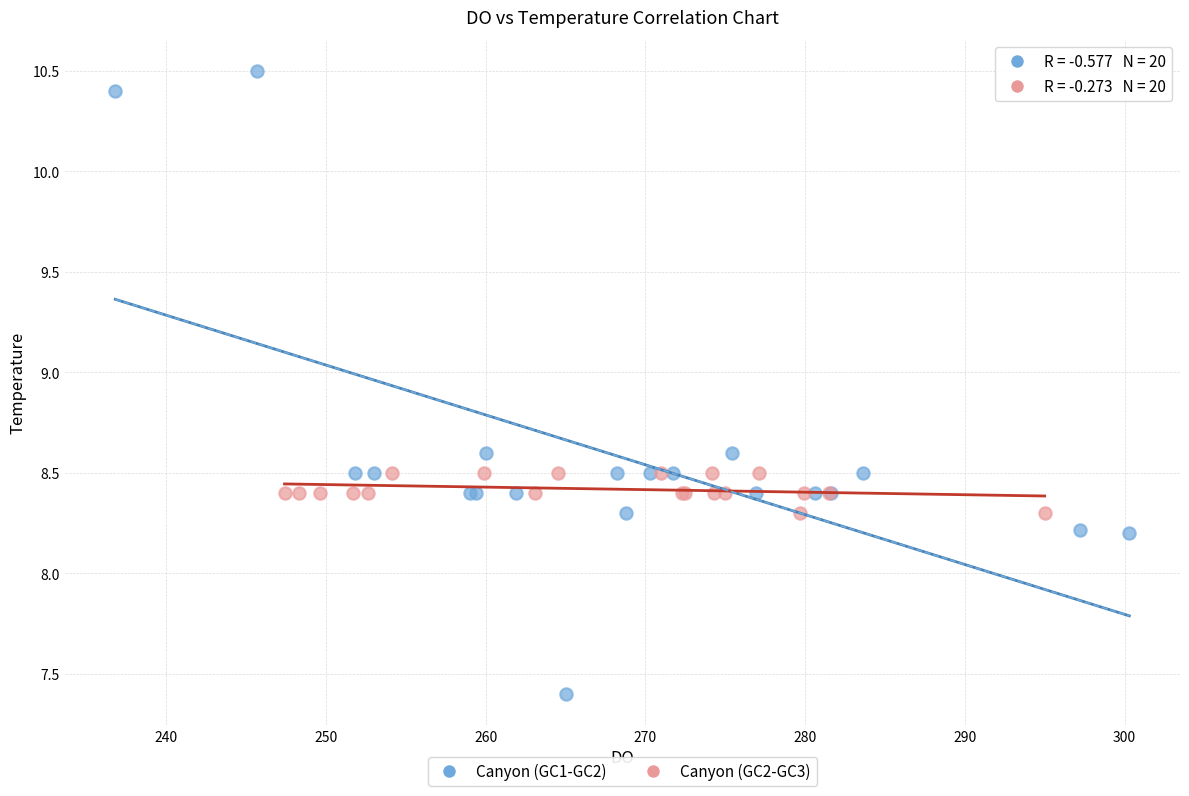

Which series has the widest spread of Y values?

Canyon (GC1-GC2)